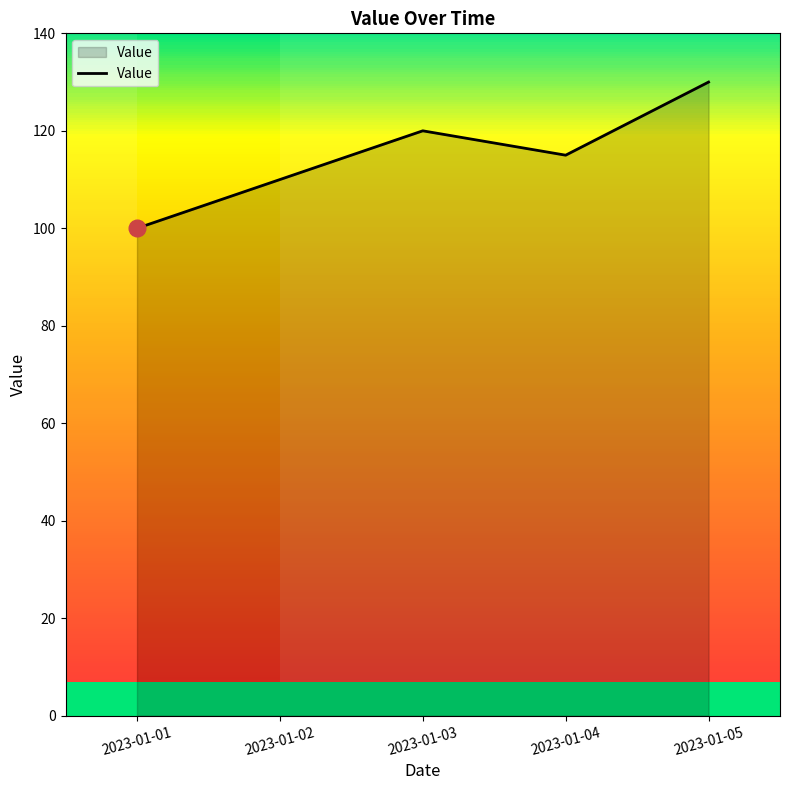

Rank the categories by value from highest to lowest.

2023-01-05, 2023-01-03, 2023-01-04, 2023-01-02, 2023-01-01